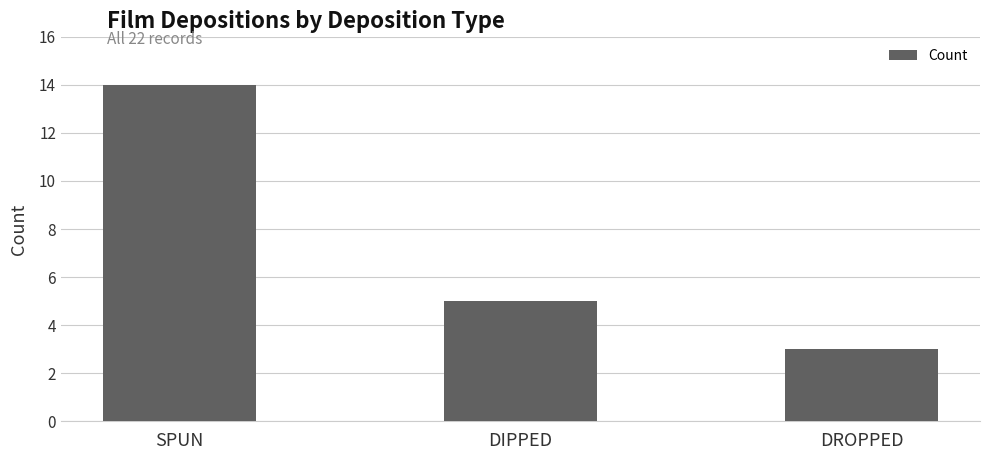

What is the ratio of the value at DIPPED to the value at SPUN?

0.4